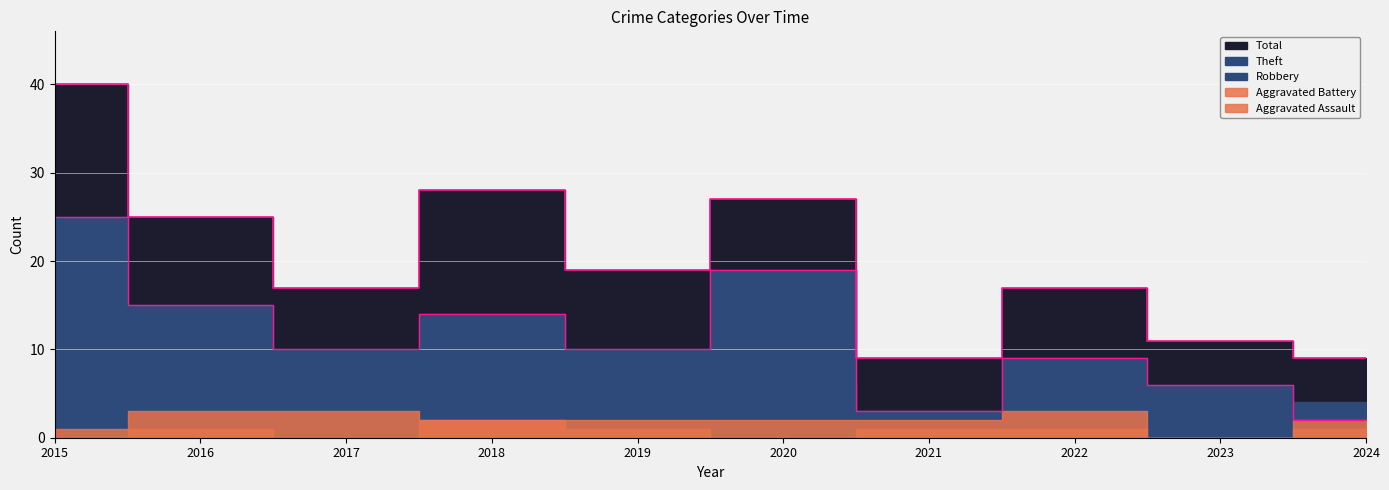

What is the difference between the highest and lowest values at 2023?

11